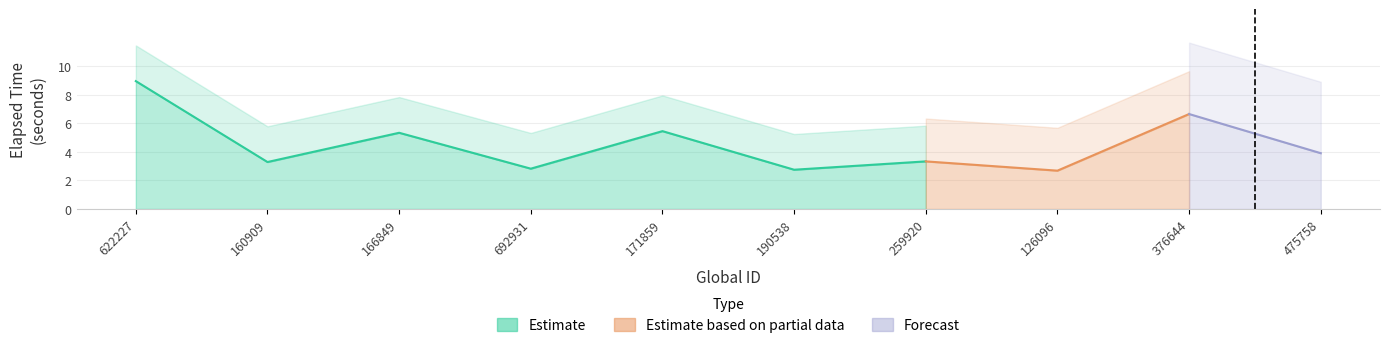

Does the chart display data point markers on the line(s)?

No